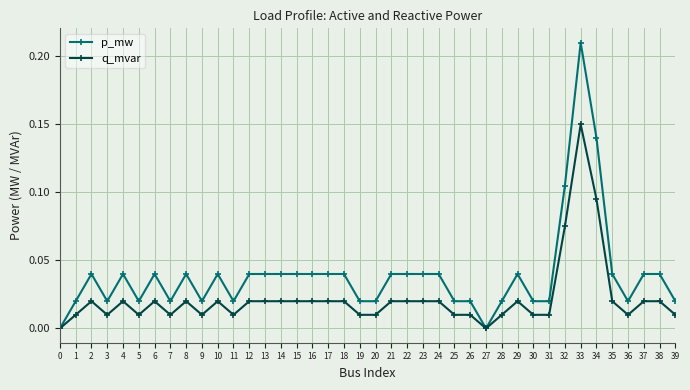

Which series has the largest total across all categories?

p_mw